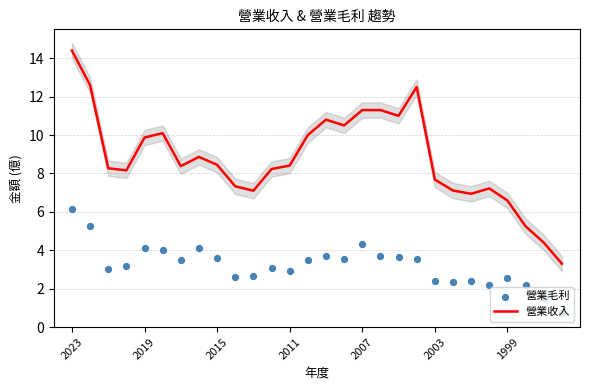

Which series has the largest Y range (max minus min)?

營業收入